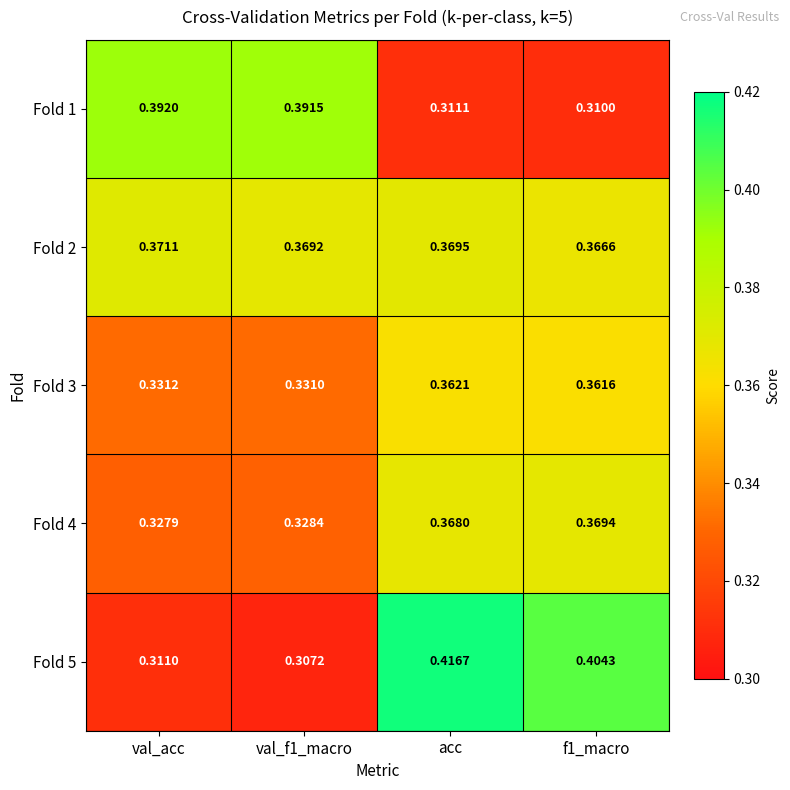

What is the spread (max minus min) of values at val_acc?

0.1